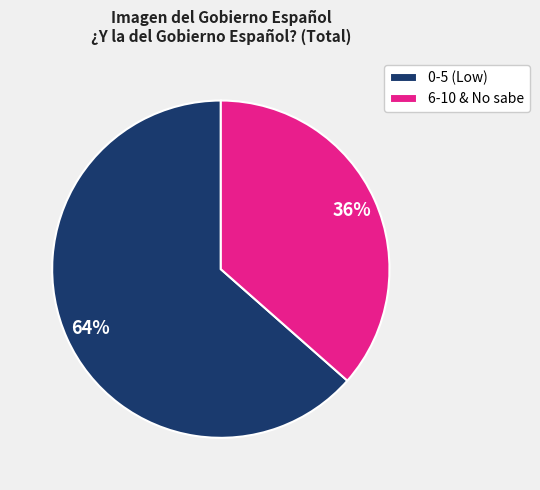

To the nearest percent, what is the average slice percentage?

50%